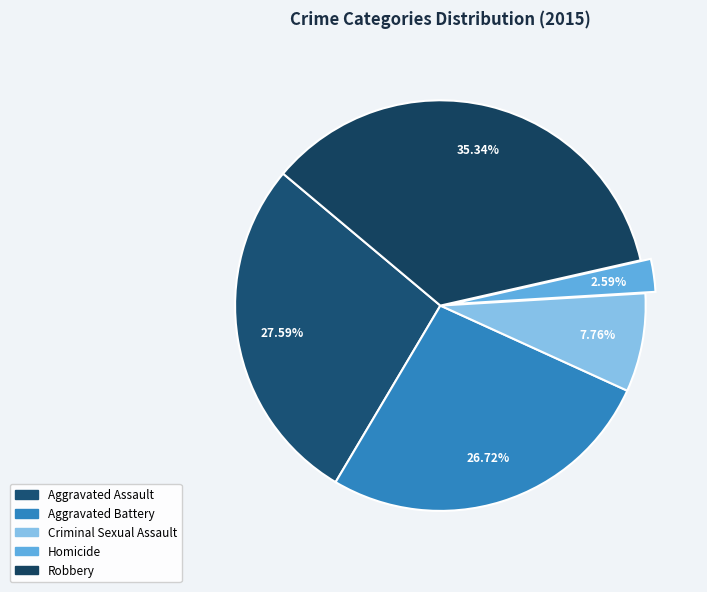

Is Aggravated Battery the majority of the pie?

No